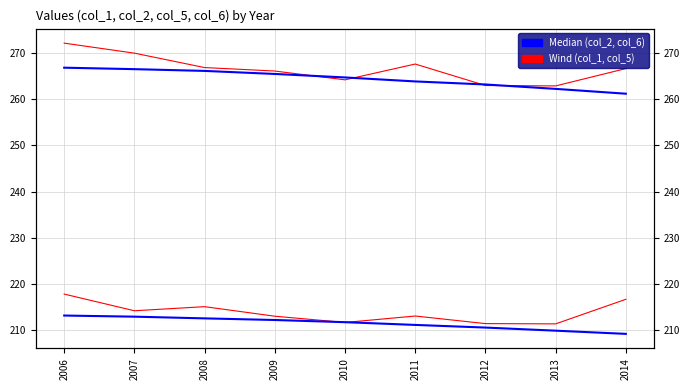

Rank the series by their maximum value, from lowest to highest.

col_2, col_1, col_6, col_5